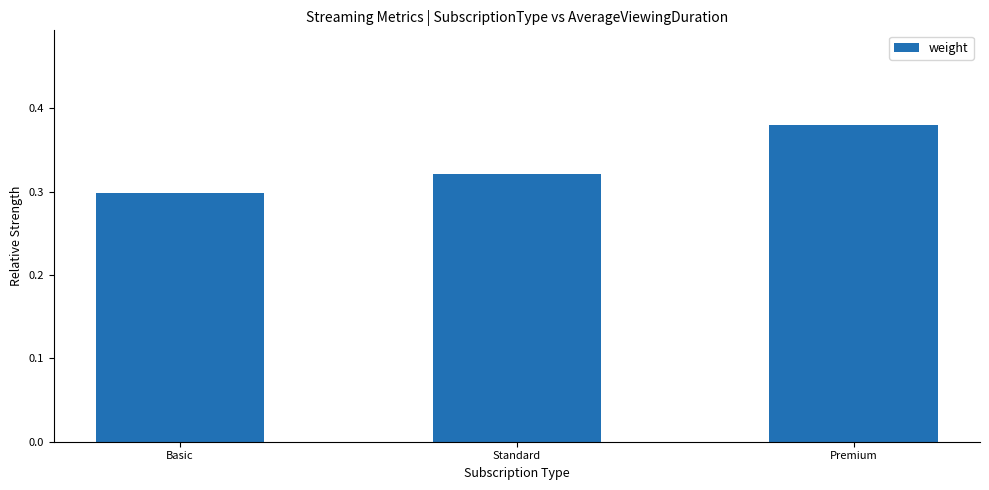

How many values are between 0 and 1?

3